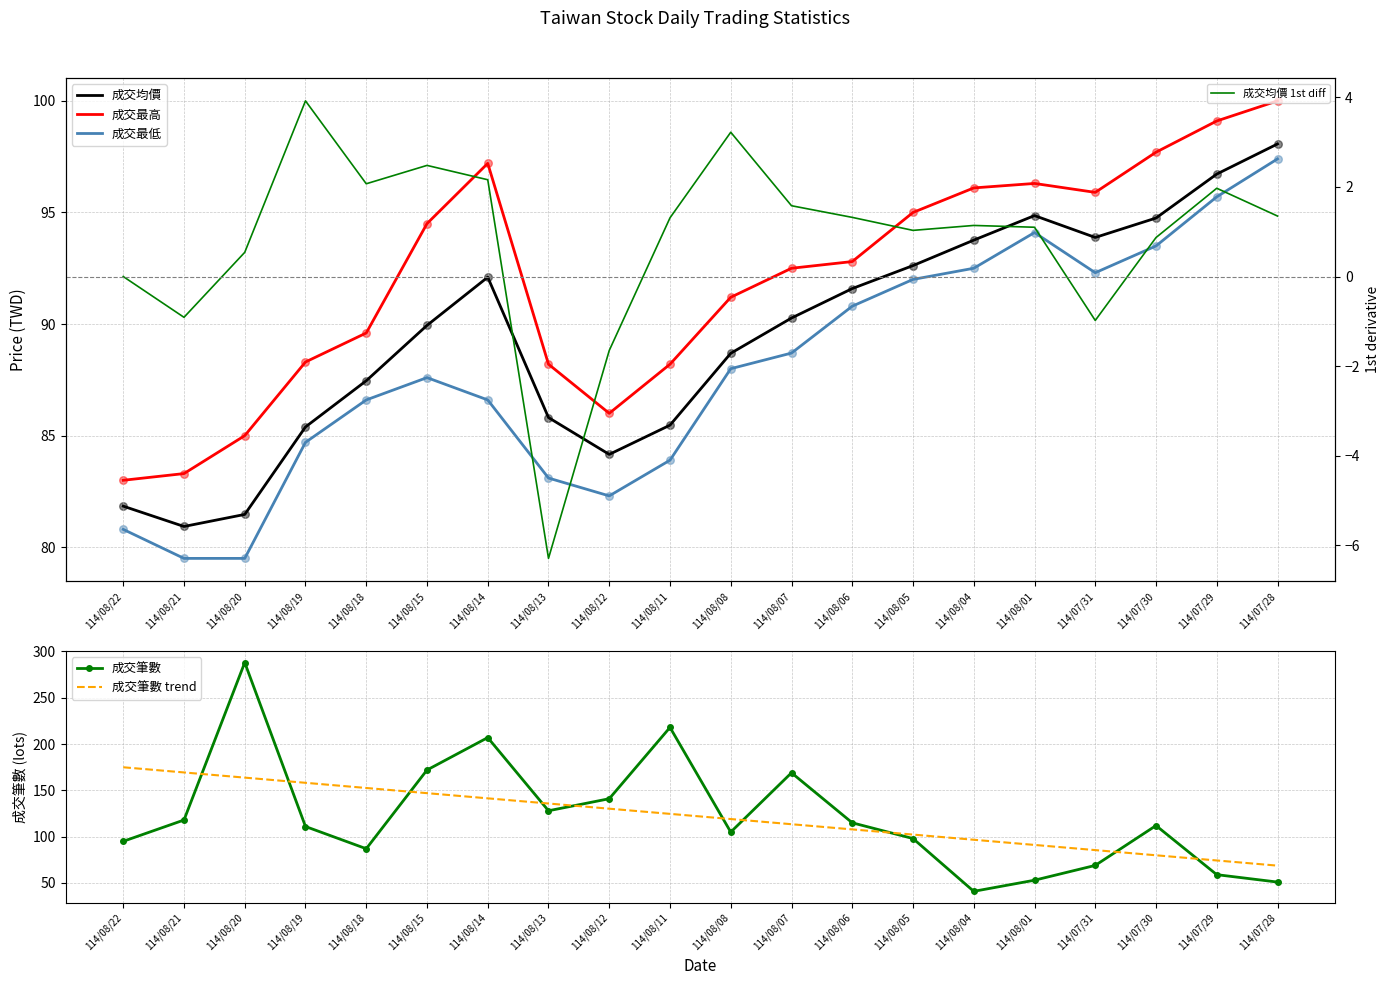

Which series contains the lowest Y value?

成交均價 1st diff